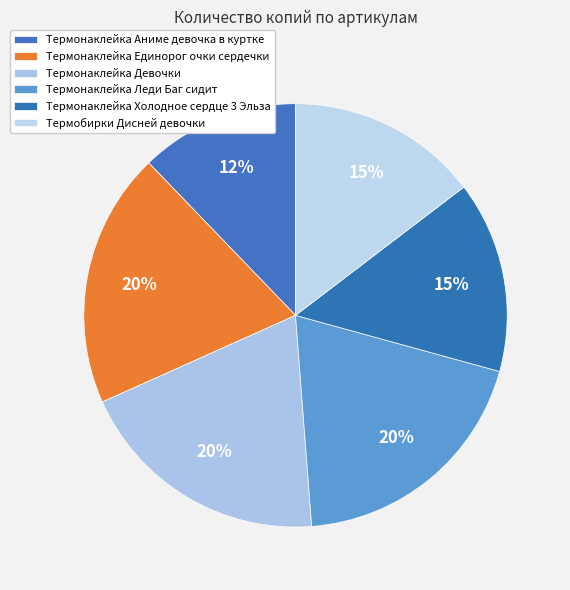

What portion of the pie excludes Термонаклейка Единорог очки сердечки?

80.5%